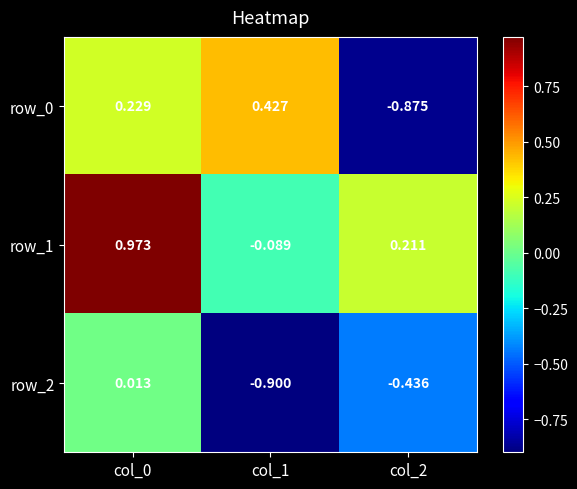

How many values in the row_1 series are below 0?

1